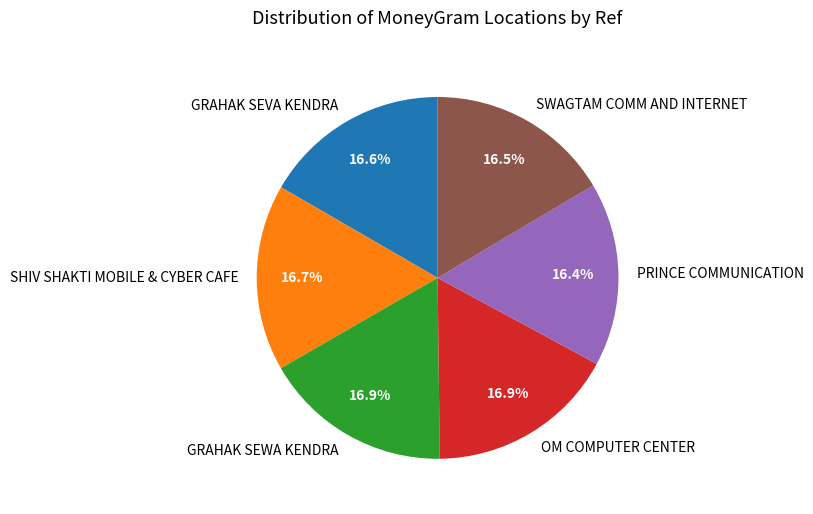

What percentage is the OM COMPUTER CENTER slice, to the nearest percent?

17%